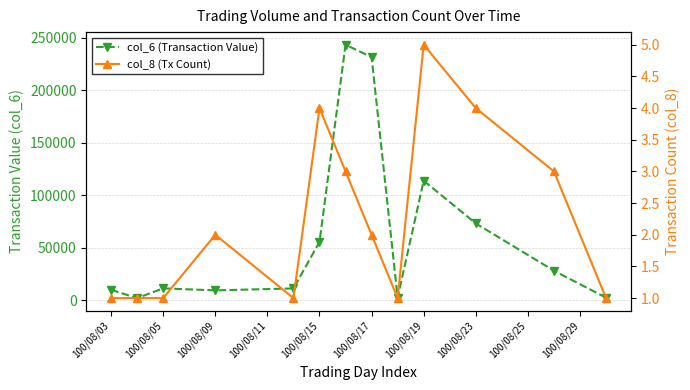

What are all the series names shown in the legend?

col_6 (Transaction Value), col_8 (Tx Count)